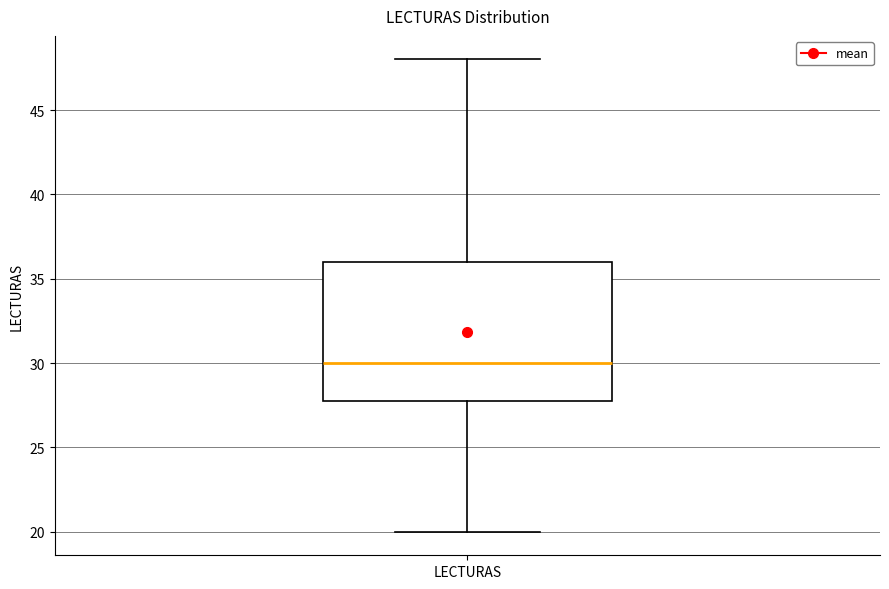

Read this box plot against the y-axis: the position of the median line, the range covered by the box, and the ends of both whiskers. The values are not printed on the chart, so give them approximately, as read against the axis.

median 30, box 28 to 36, whiskers 20 to 48